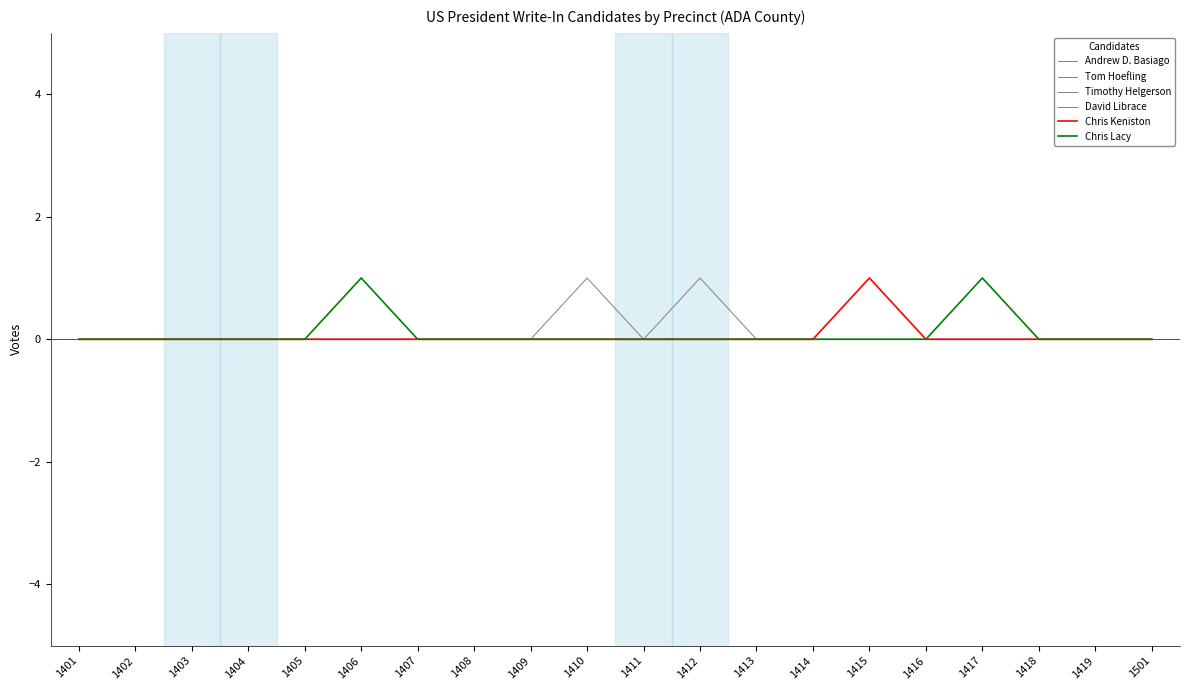

Which has a higher value, 1410 or 1412?

1410